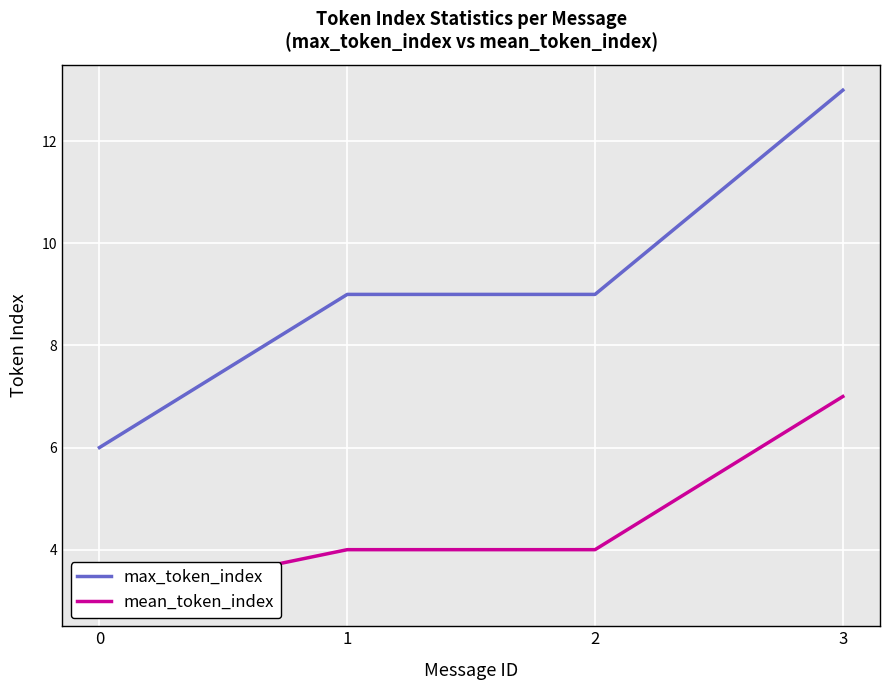

Reading left to right, what are all the values shown in this chart?

max_token_index: 0=6	1=9	2=9	3=13
mean_token_index: 0=3	1=4	2=4	3=7